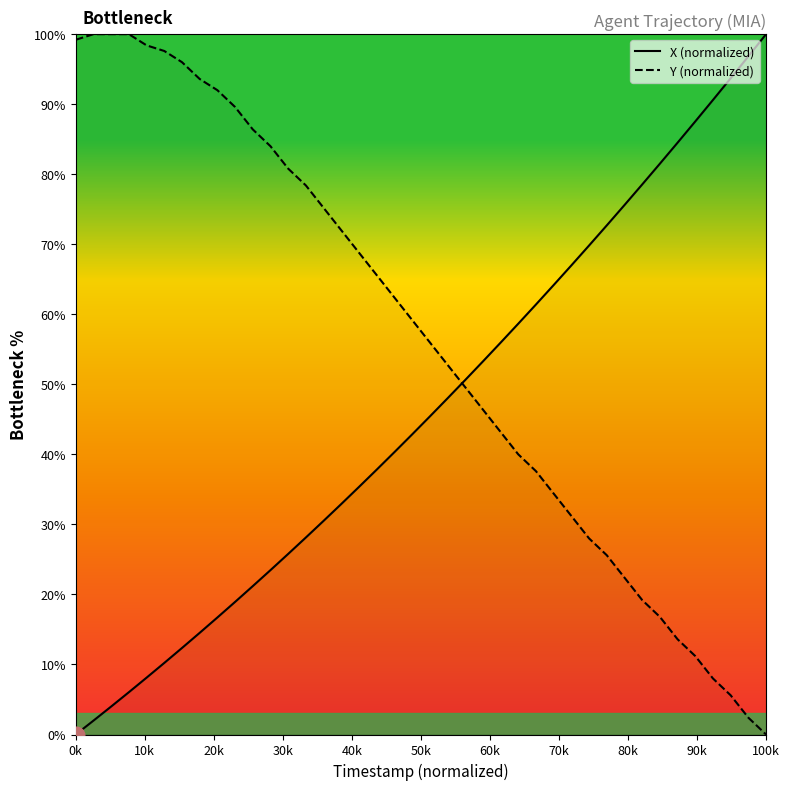

Is it true that X (normalized) equals -53.3 at 0k?

False